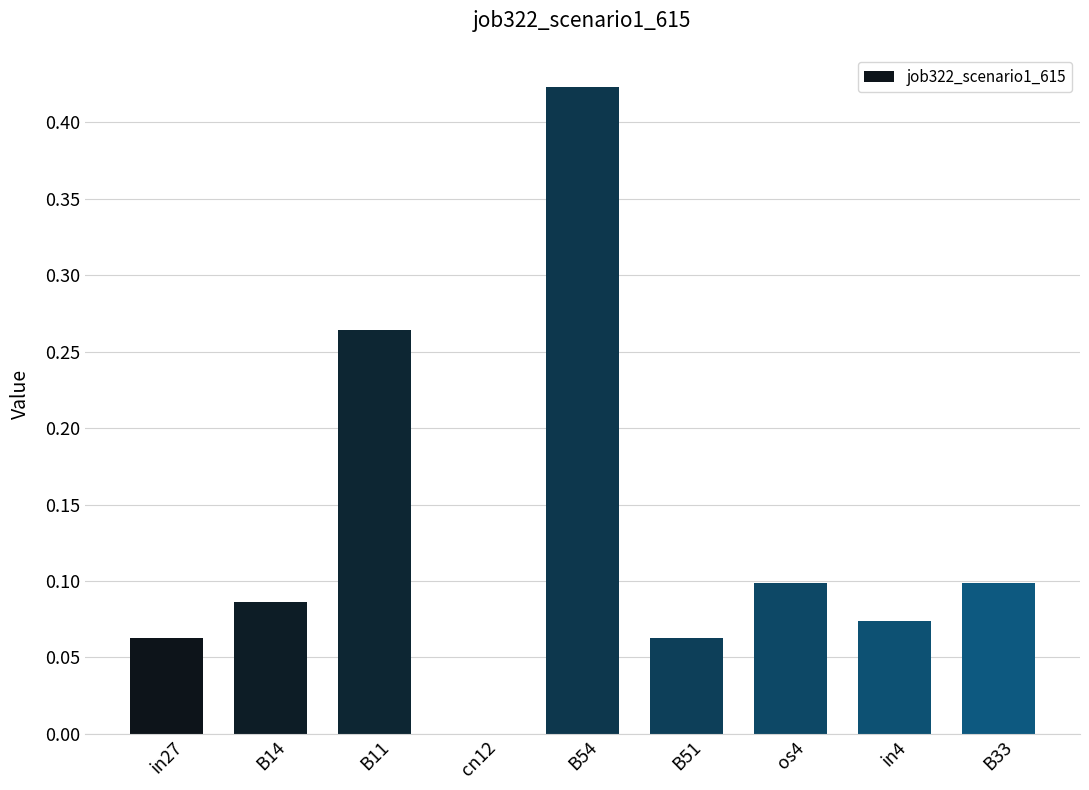

The chart shows a value of 0.1 at B33. True or false?

True